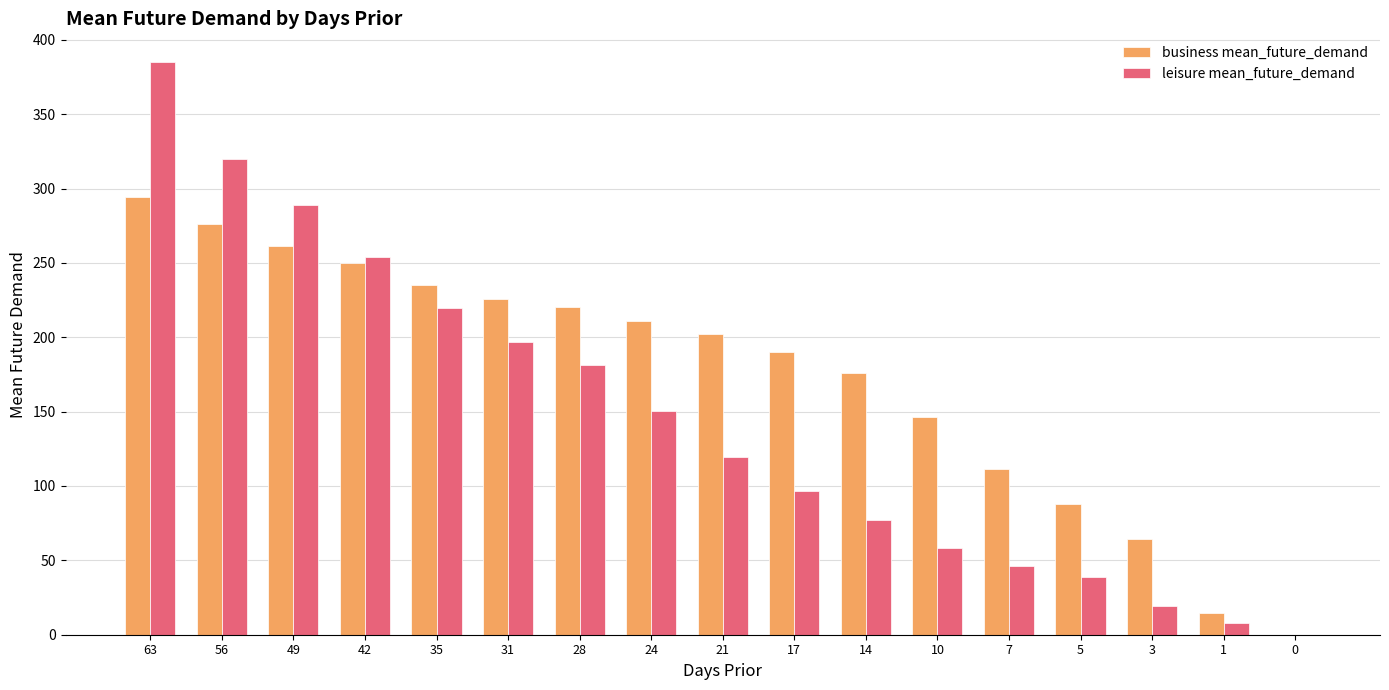

What is the total value across all series at 49?

550.2